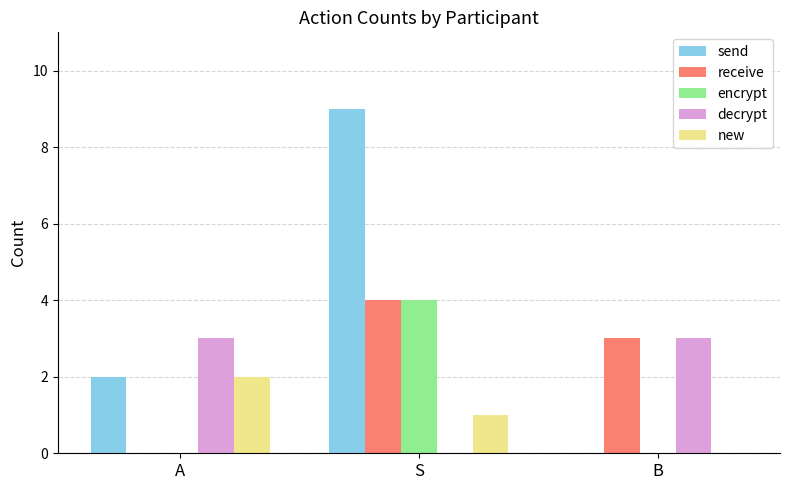

At which category is the sum across all series the highest?

S